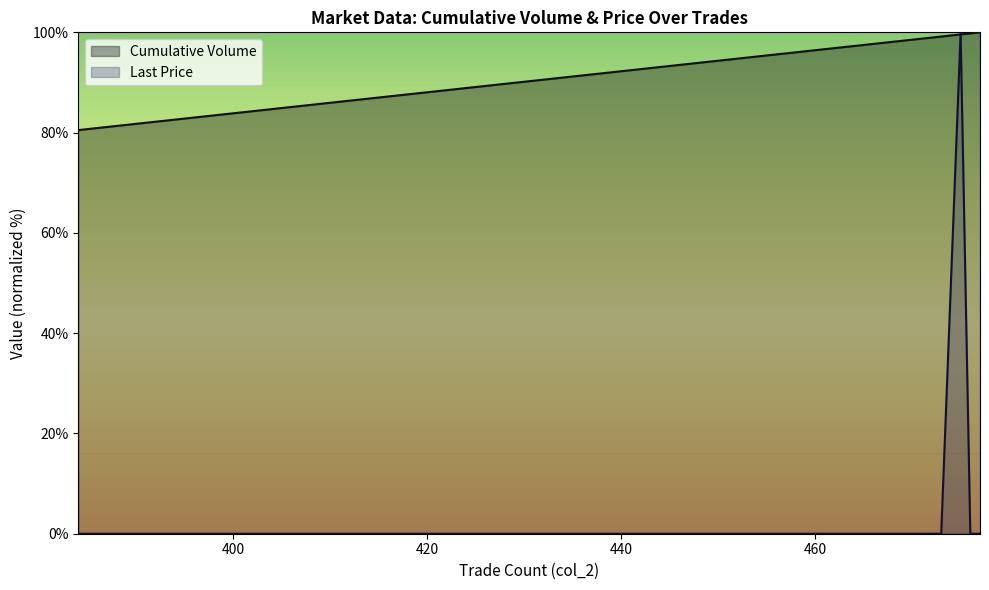

At which category does the chart reach its peak across all series?

477